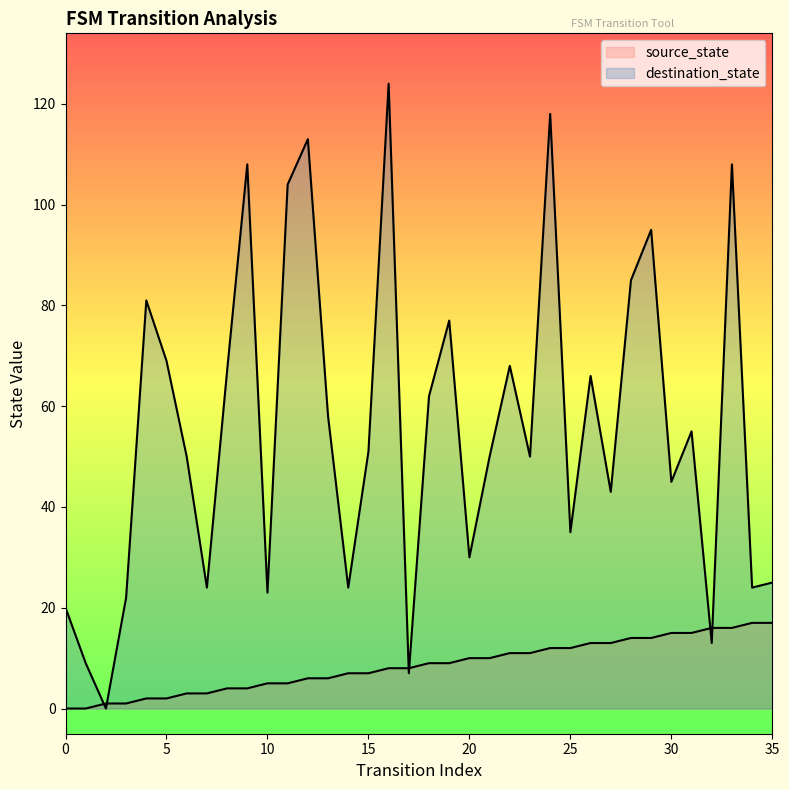

At how many categories does at least one series exceed 62?

14